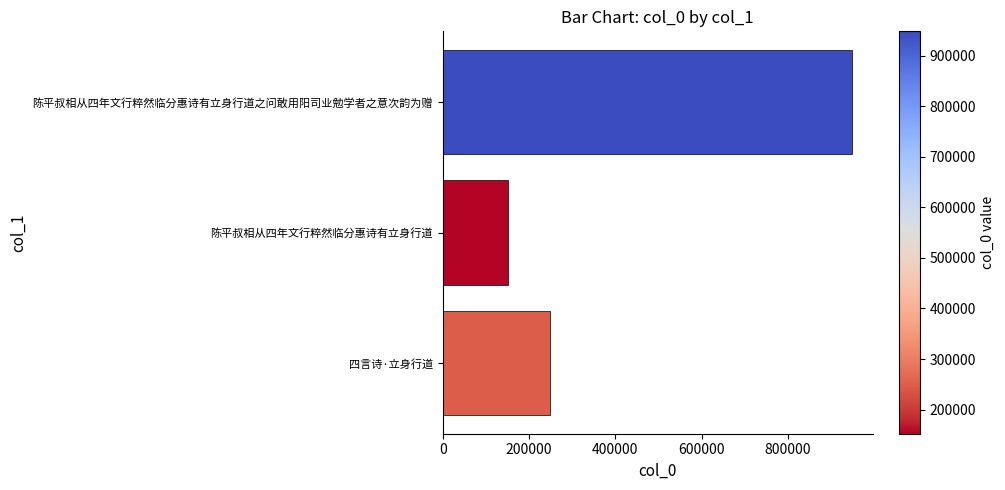

Approximately how many times larger is the value at 四言诗·立身行道 compared to 陈平叔相从四年文行粹然临分惠诗有立身行道?

1.6